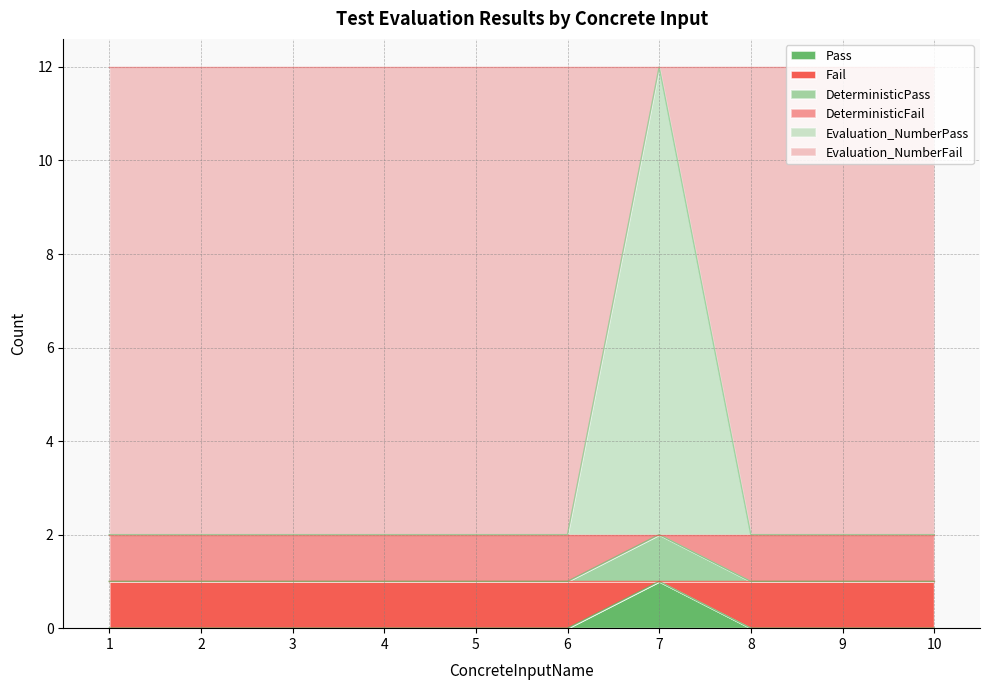

Read the Fail value at 8.

1